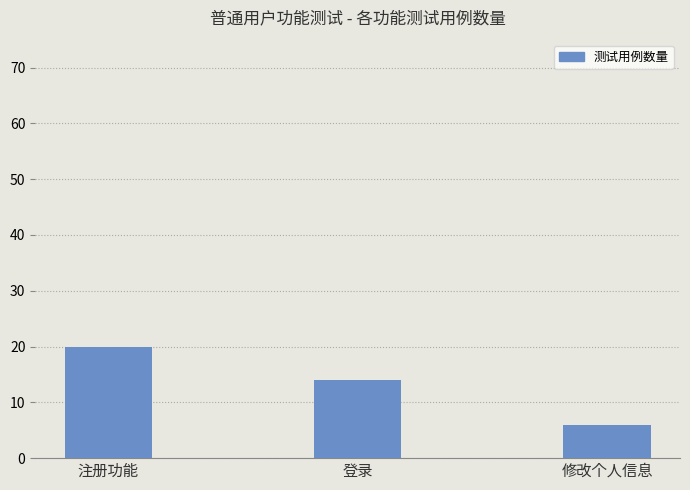

What is the average value?

13